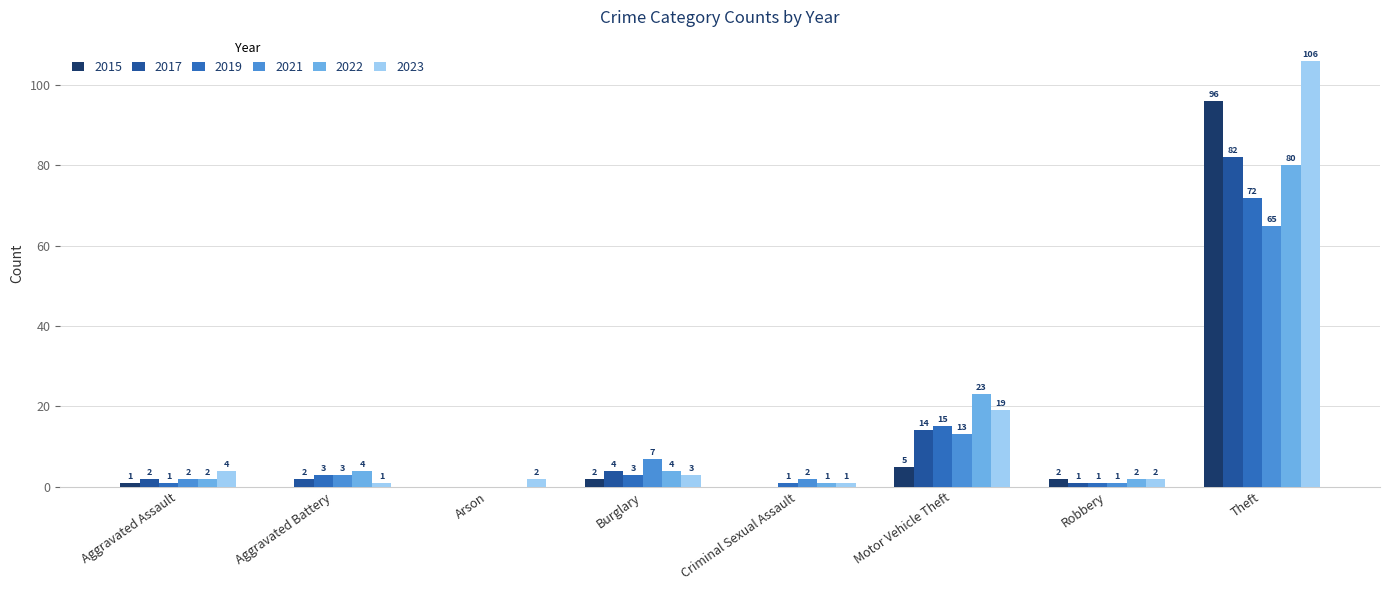

Which series changed the most between Criminal Sexual Assault and Robbery?

2015